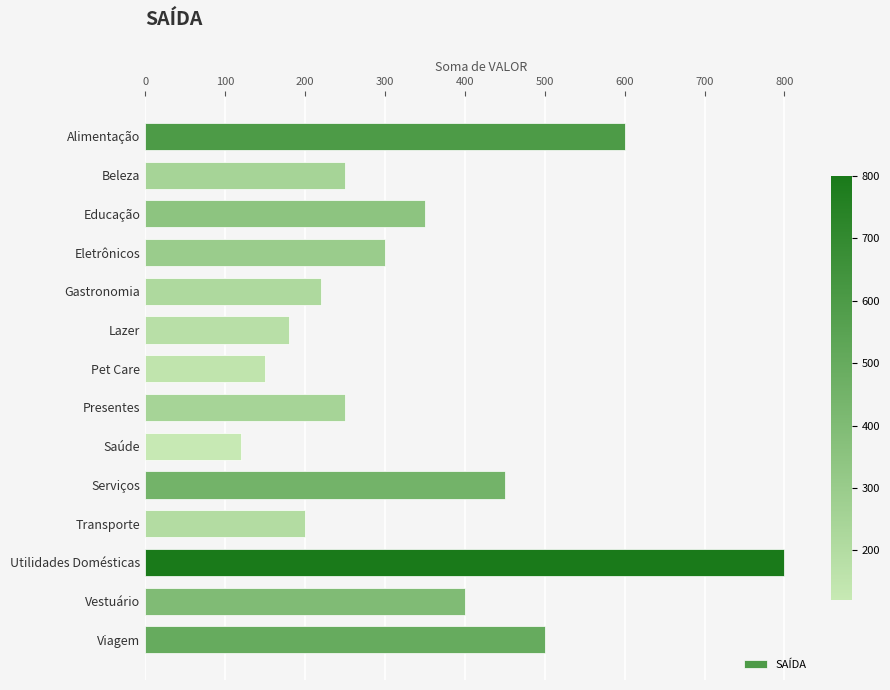

How many distinct data groups are displayed?

1